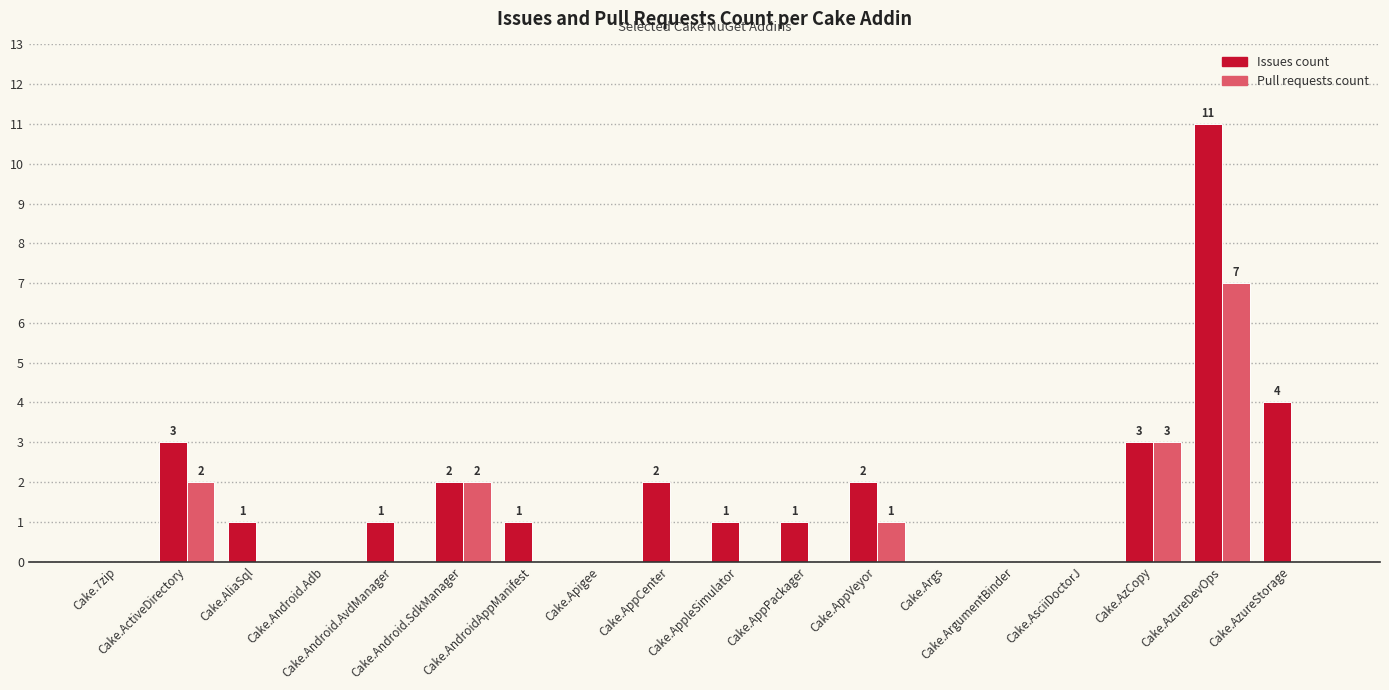

Which series has the widest spread of values?

Issues count